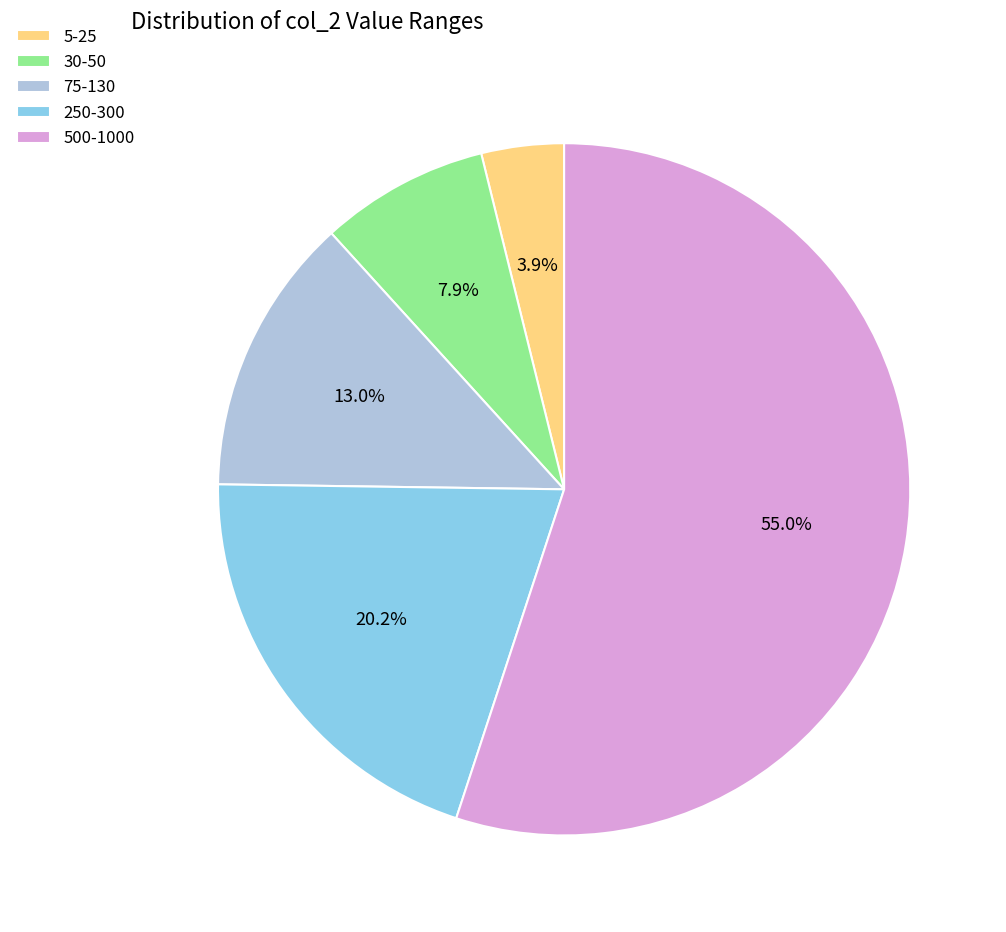

Count the number of slices in the pie.

5